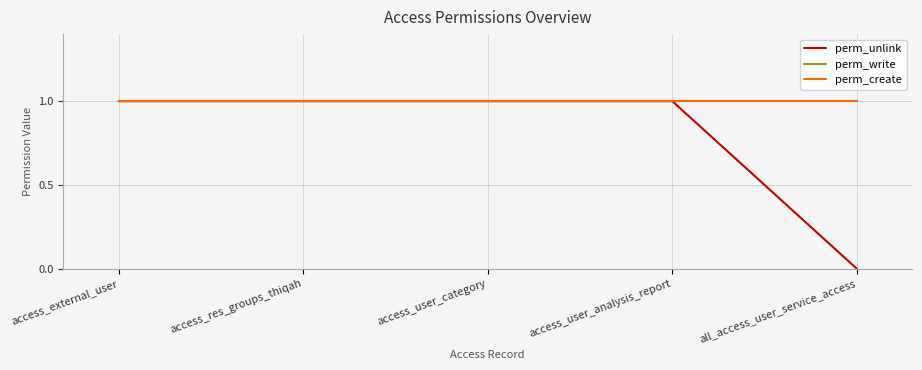

What is the difference between the highest and lowest values at all_access_user_service_access?

1